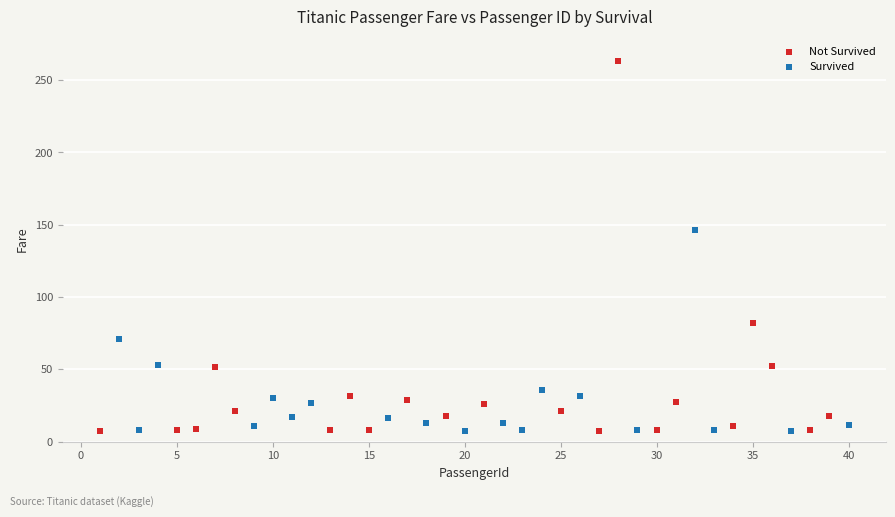

Which series has the widest spread of Y values?

Not Survived